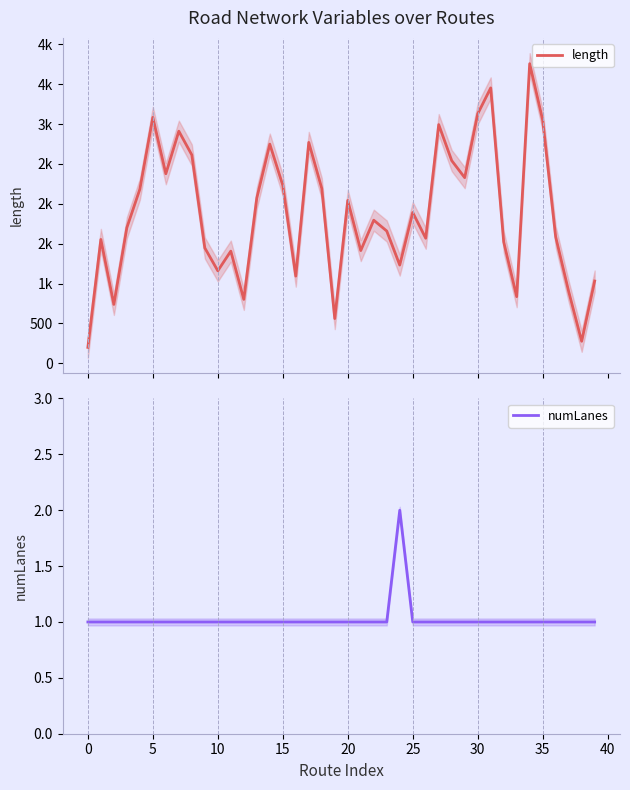

Is it true that numLanes equals 1 at 30?

True